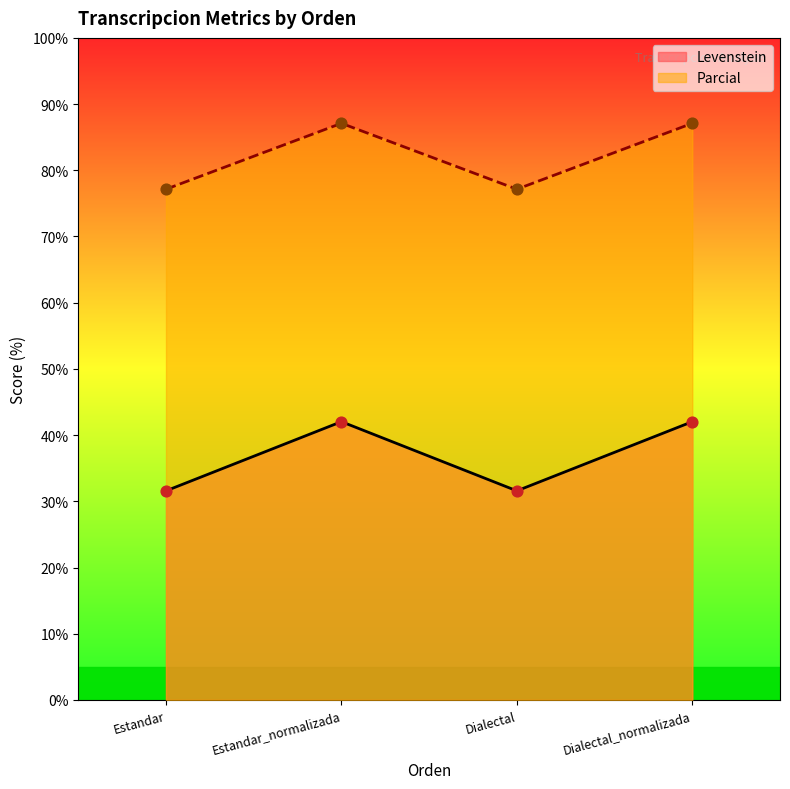

What is the total value across all series at Estandar?

108.7